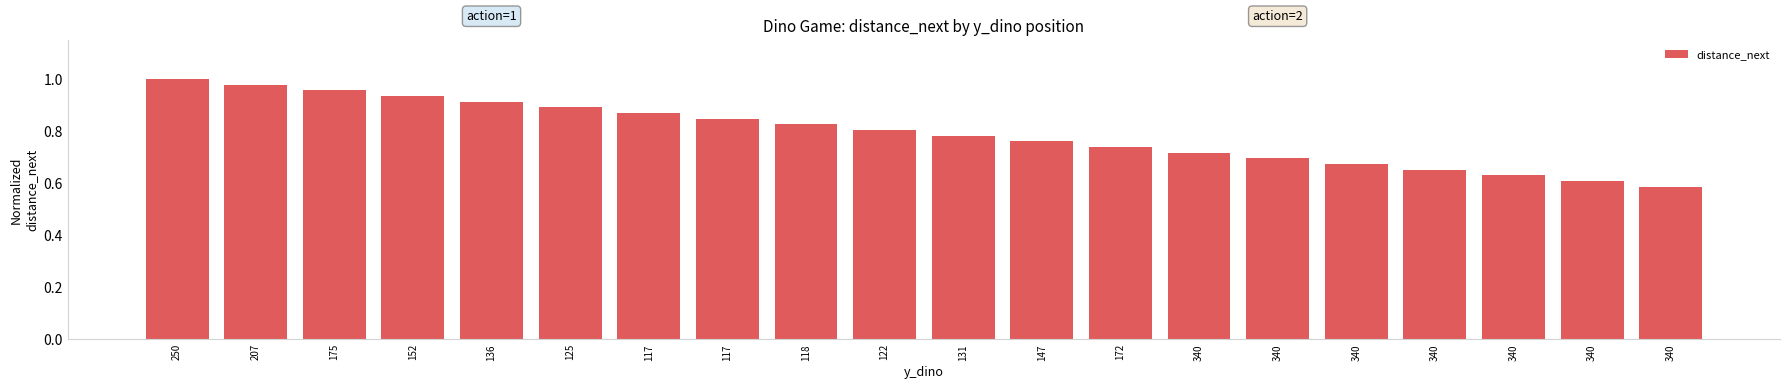

List the labels in order of value, smallest first.

340, 340, 340, 340, 340, 340, 340, 172, 147, 131, 122, 118, 117, 117, 125, 136, 152, 175, 207, 250